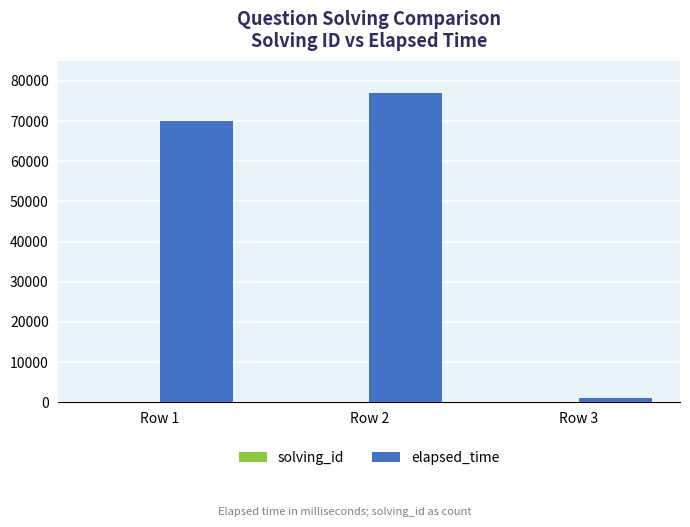

What is the sum of the elapsed_time values at Row 1 and Row 2?

147000